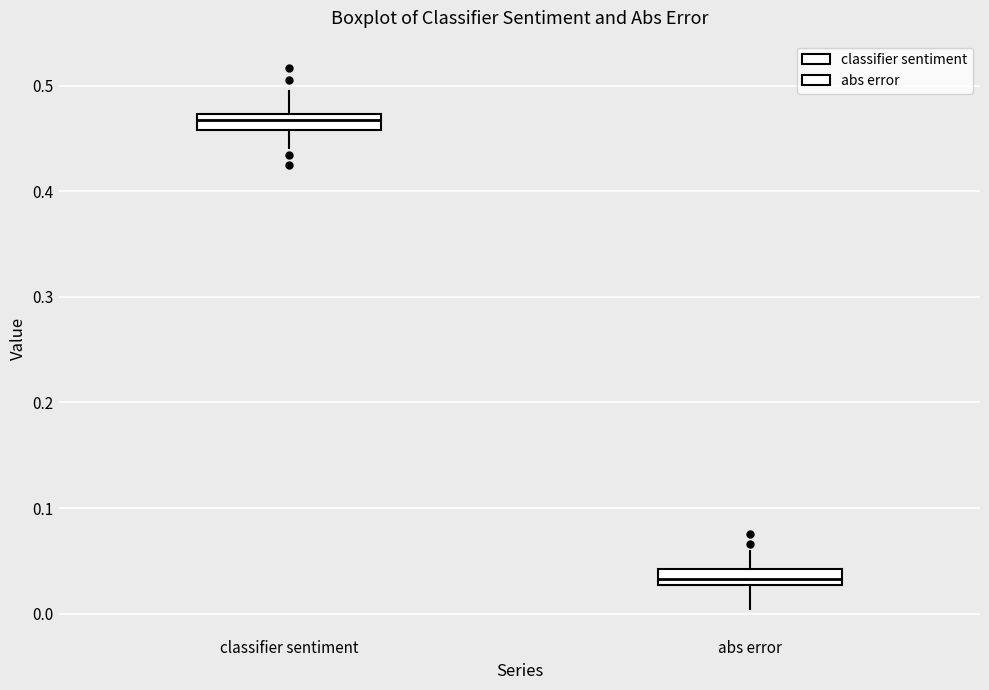

Reading left to right, read every box against the y-axis: the position of its median line, the range the box covers, and the ends of its whiskers. The values are not printed on the chart, so give them approximately, as read against the axis.

classifier sentiment: median 0.47 (inside the box), box 0.46 to 0.47, whiskers 0.44 to 0.50
abs error: median 0.03 (inside the box), box 0.03 to 0.04, whiskers 0.00 to 0.06